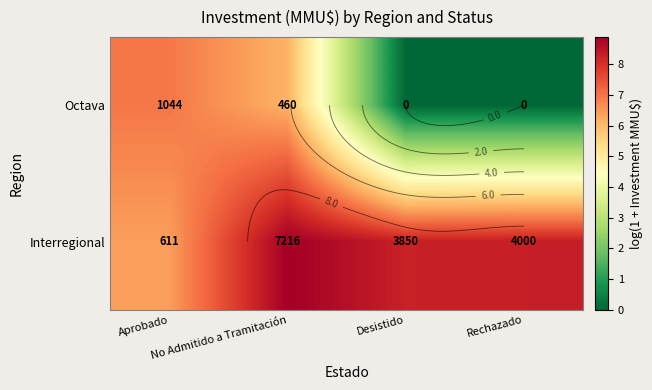

What value does the Interregional series have at Rechazado?

8.3